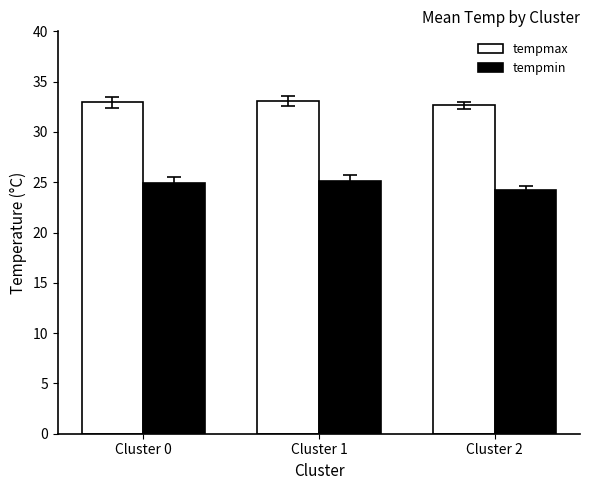

What is the difference between the tempmin values at Cluster 2 and Cluster 0?

0.7